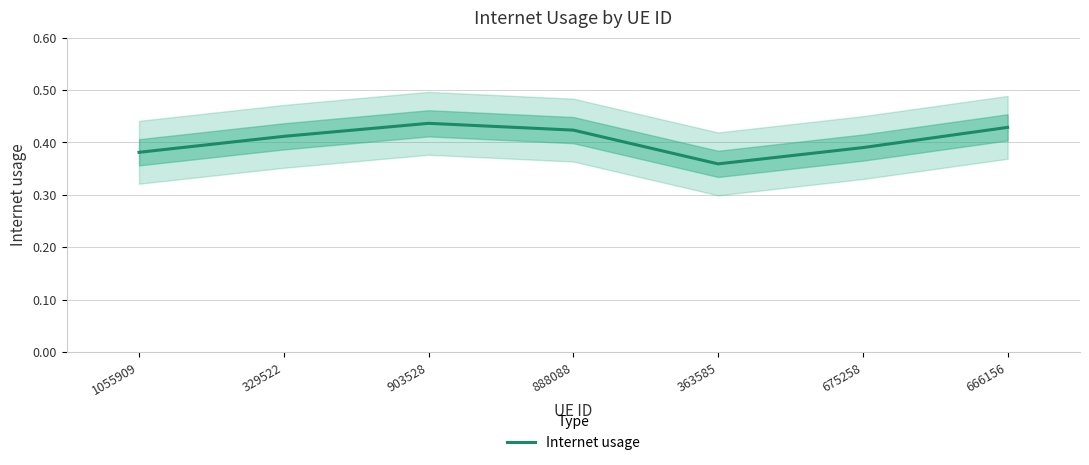

How many lines are shown in the chart?

1